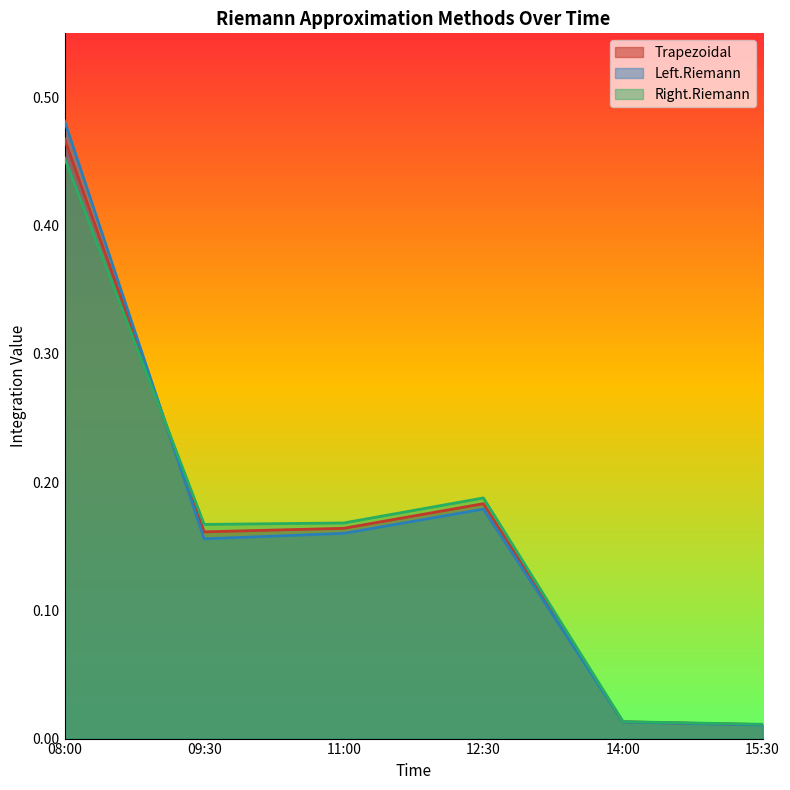

Between 09:30 and 12:30, which series saw the biggest shift?

Left.Riemann